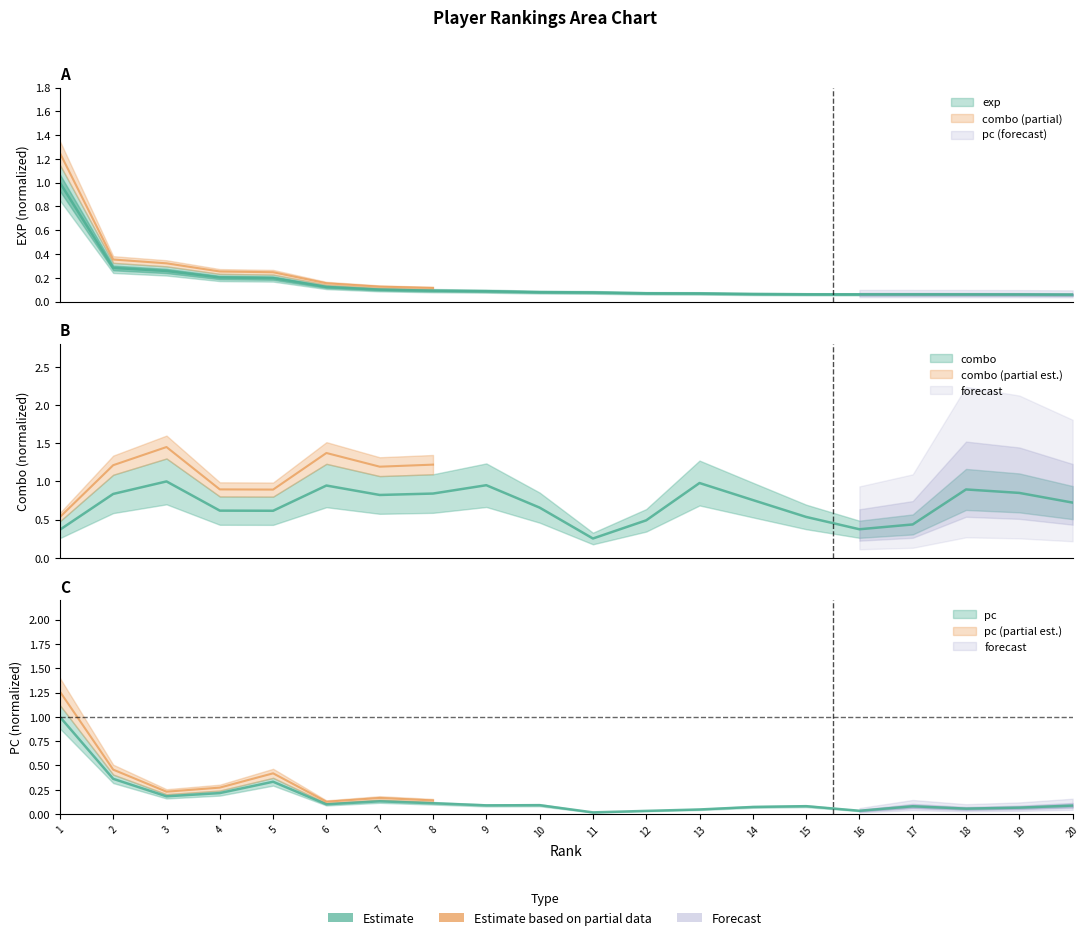

What is the sum of the exp values at 14 and 3?

0.3